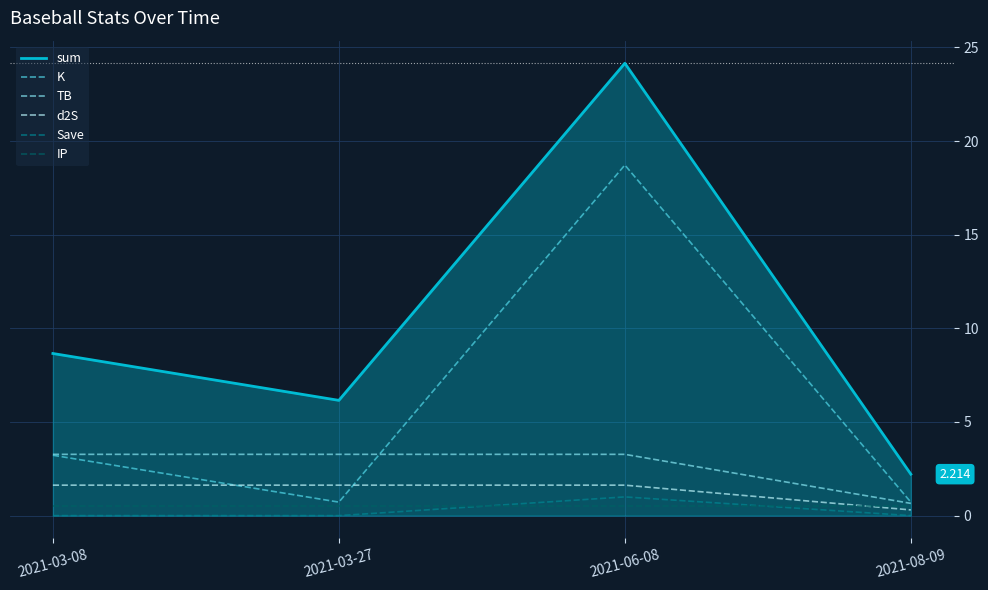

Which series changed the most between 2021-03-08 and 2021-08-09?

sum